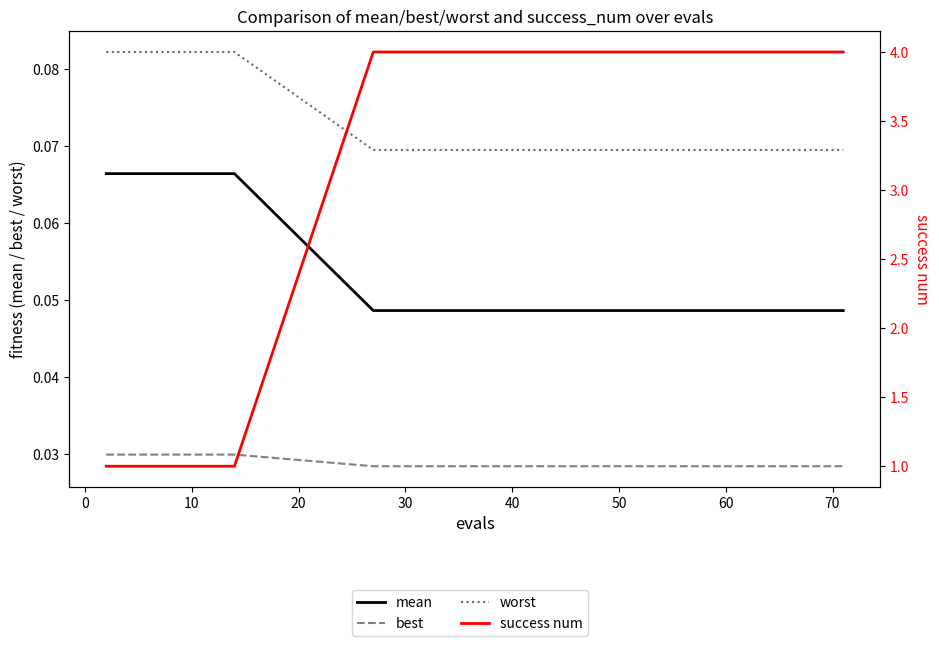

True or false: mean and success num cross at least once.

False